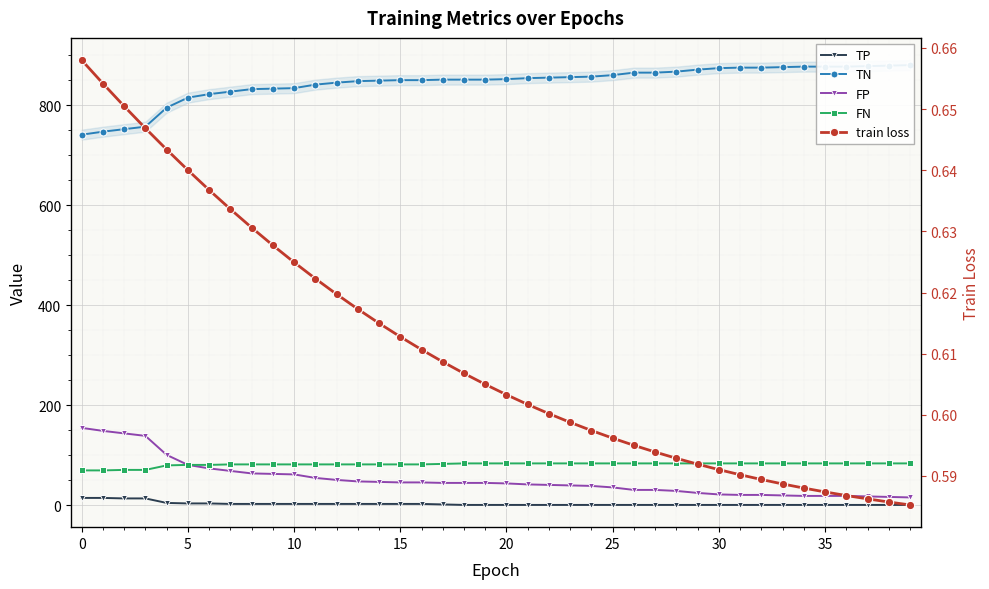

True or false: TN and FP cross at least once.

False